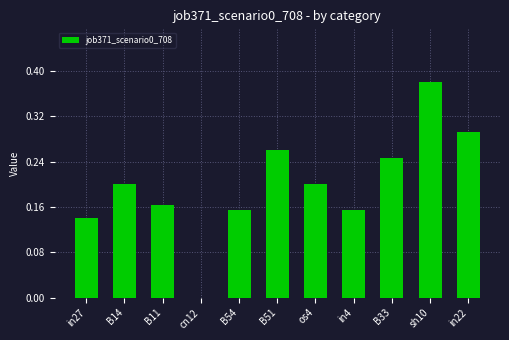

Count the number of data series in this chart.

1